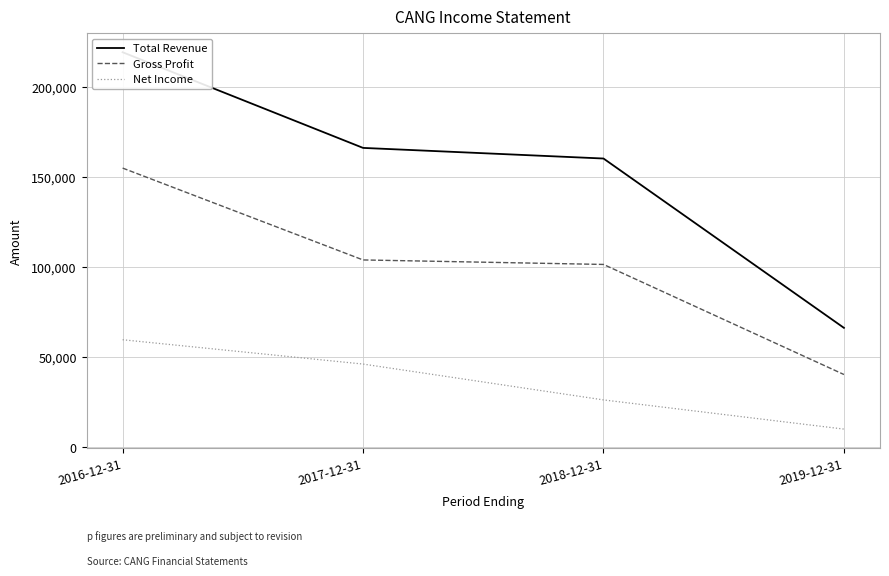

How many lines are shown in the chart?

3